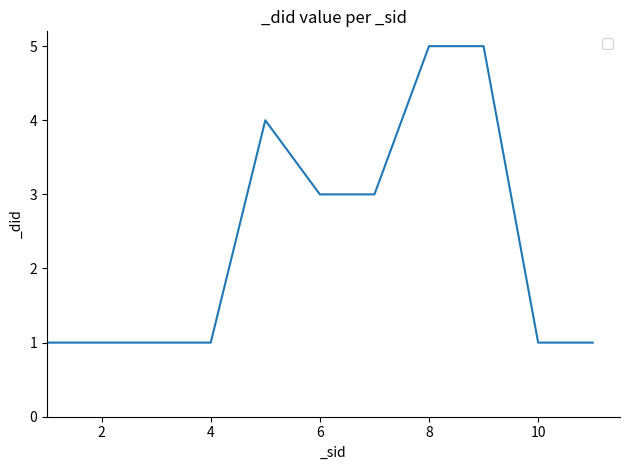

What is the greatest value displayed?

5